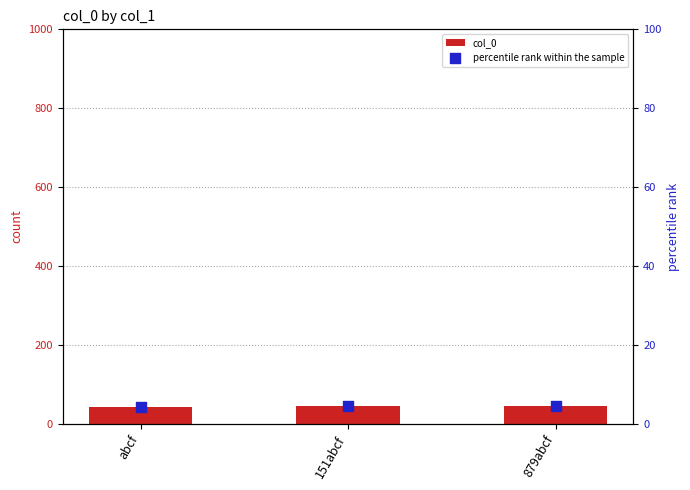

Which series reaches the minimum Y coordinate?

percentile rank within the sample